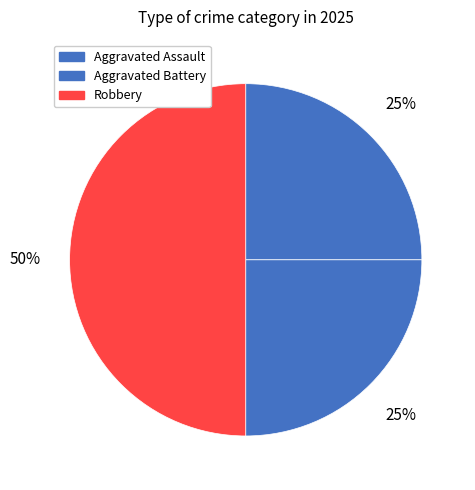

Is it true that Aggravated Assault is 33% of the pie?

False